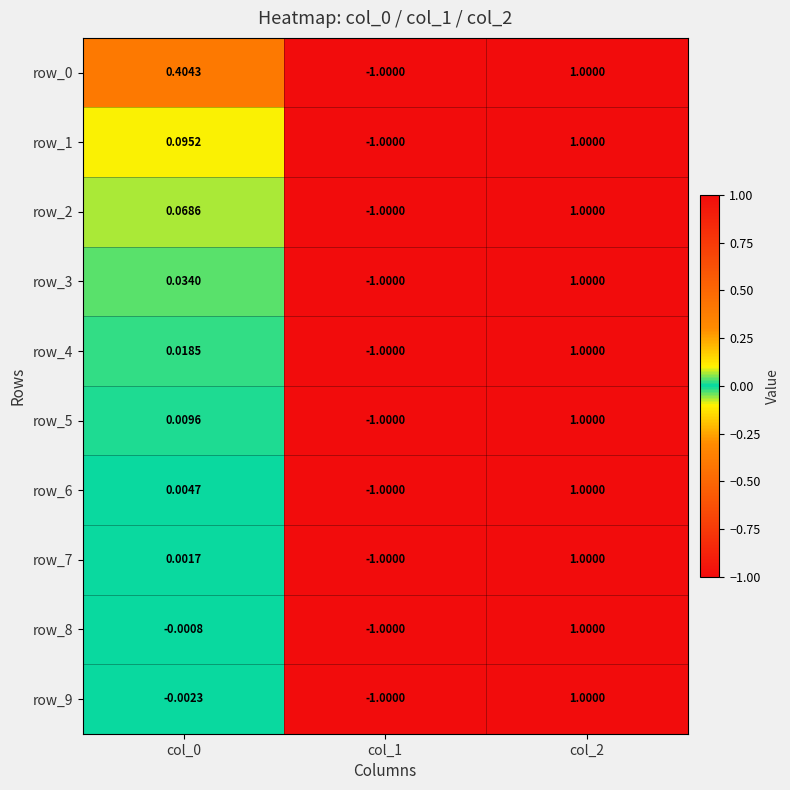

Is the value of row_9 at col_2 greater than the value of row_4 at col_0?

Yes